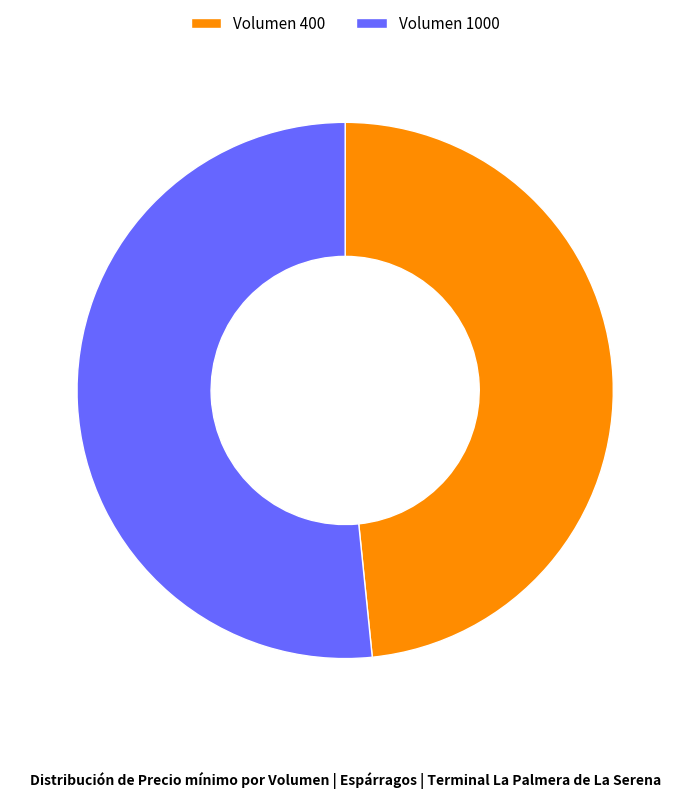

True or false: Volumen 1000 accounts for 52% of the total.

True